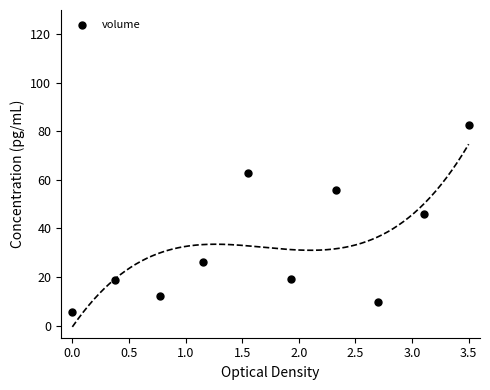

What Y value in the scatter plot is closest to 44?

46.1